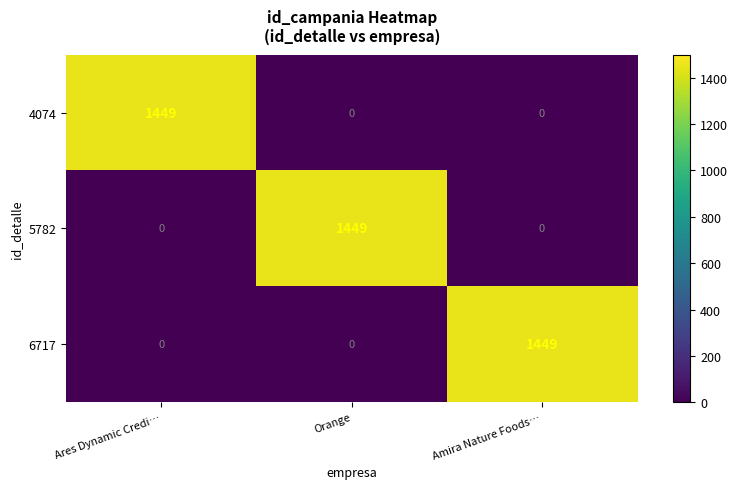

At how many categories does at least one series exceed 93?

3